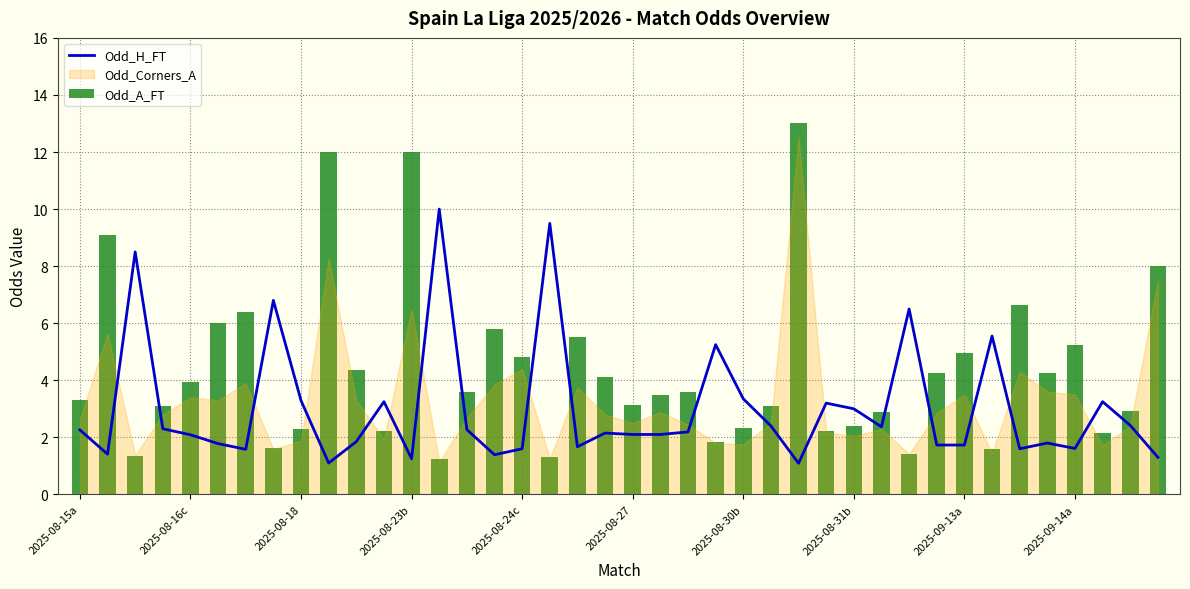

True or false: Odd_H_FT has a value of 3.0 at 2025-08-31b.

True